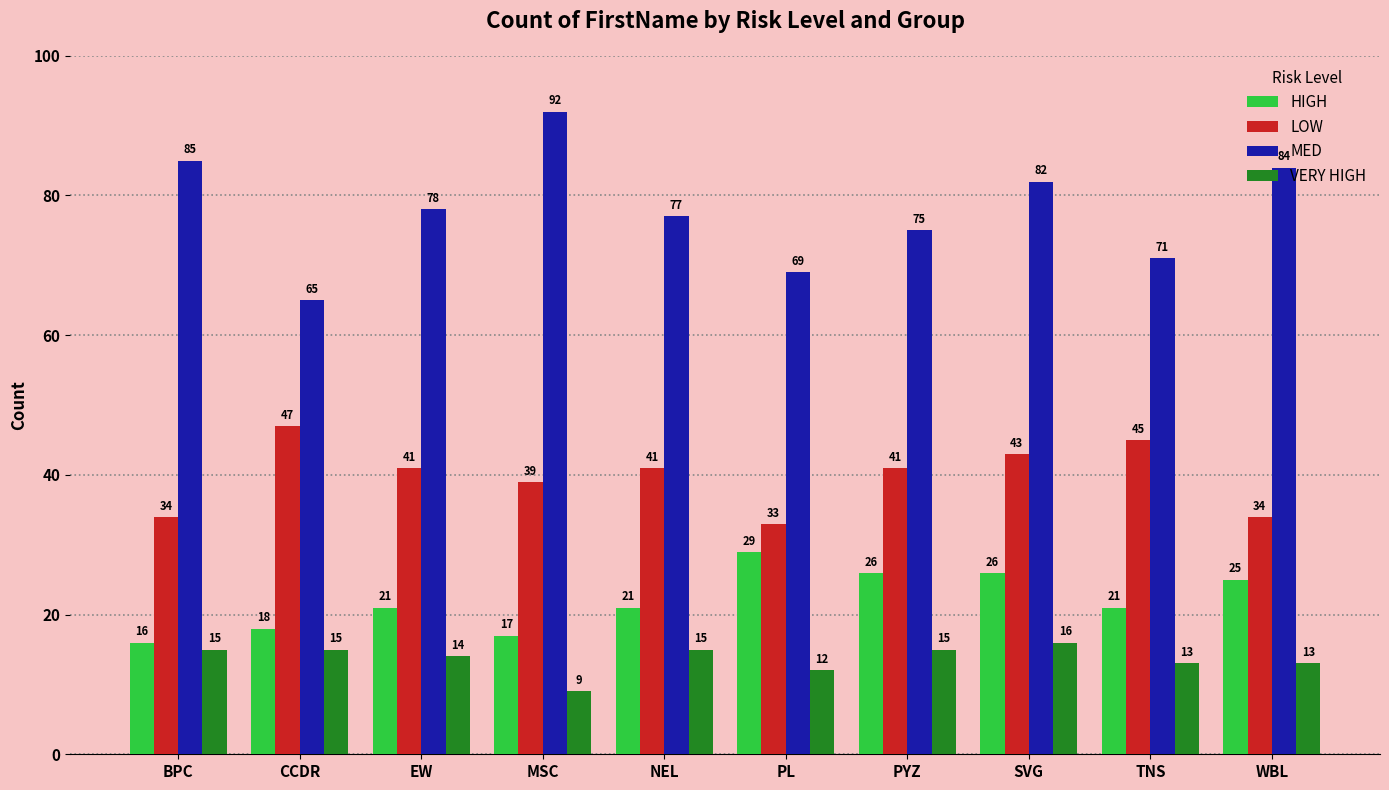

Is the value of LOW at TNS greater than the value of HIGH at EW?

Yes